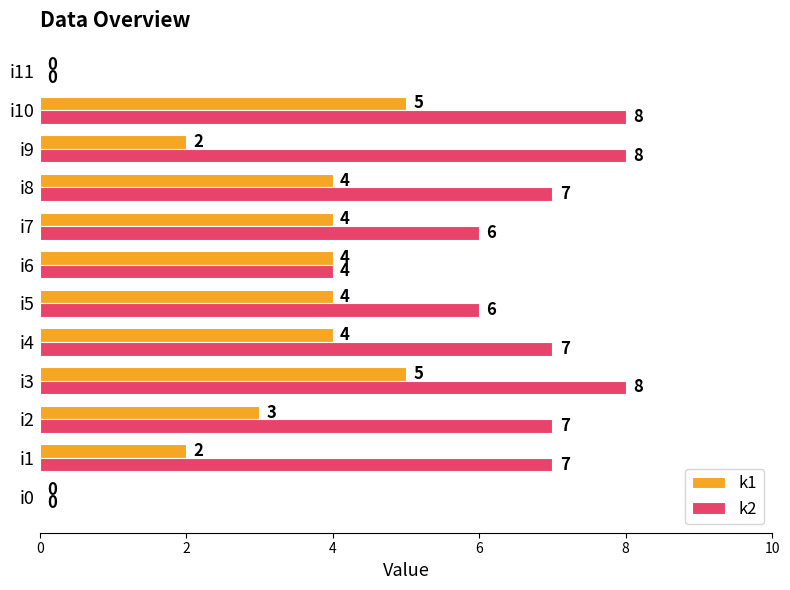

Count the number of data series in this chart.

2